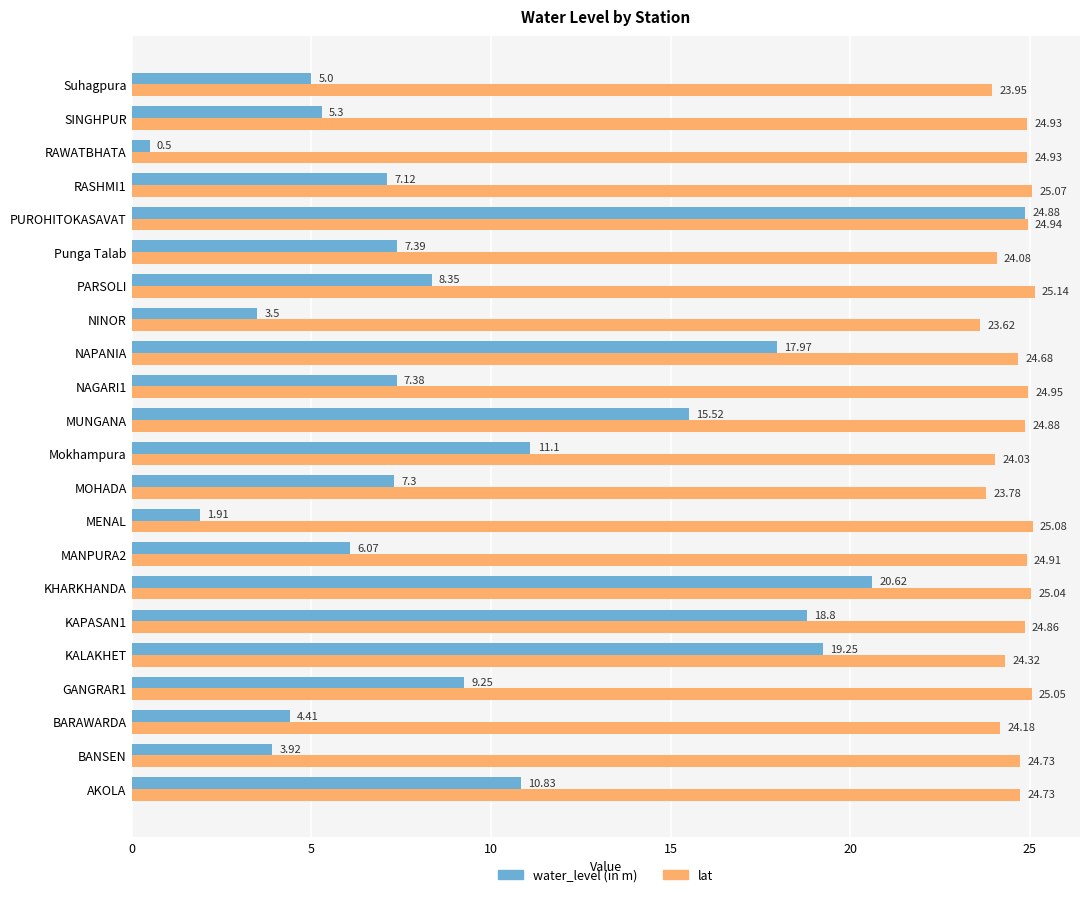

Where is water_level (in m) nearest to the value 12?

Mokhampura